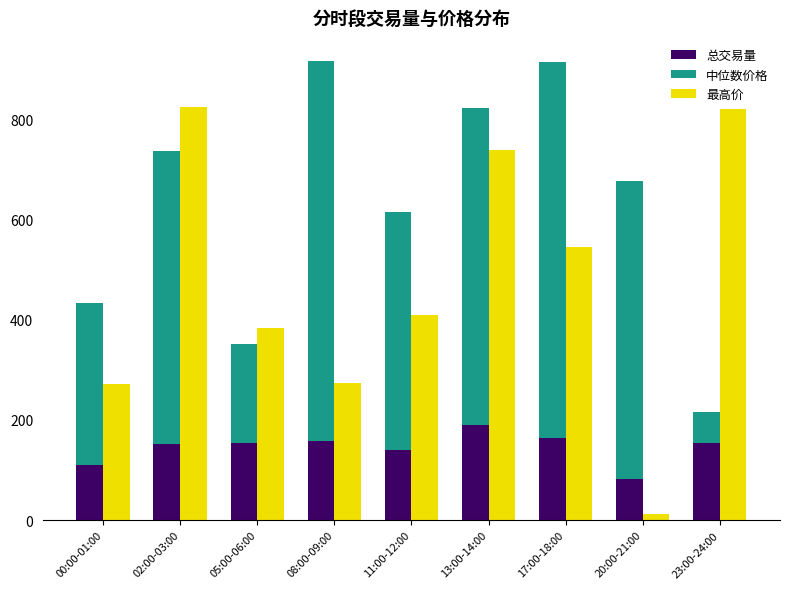

Reading right to left, transcribe all the data shown in this chart.

总交易量: 153.1	82.2	163.5	189.9	140.5	157.8	152.9	151.9	109.9
中位数价格: 62.1	594.3	750.7	632.6	474.0	758.2	198.2	583.5	322.2
最高价: 820.2	13.0	544.1	738.1	408.6	273.5	383.7	823.1	271.1